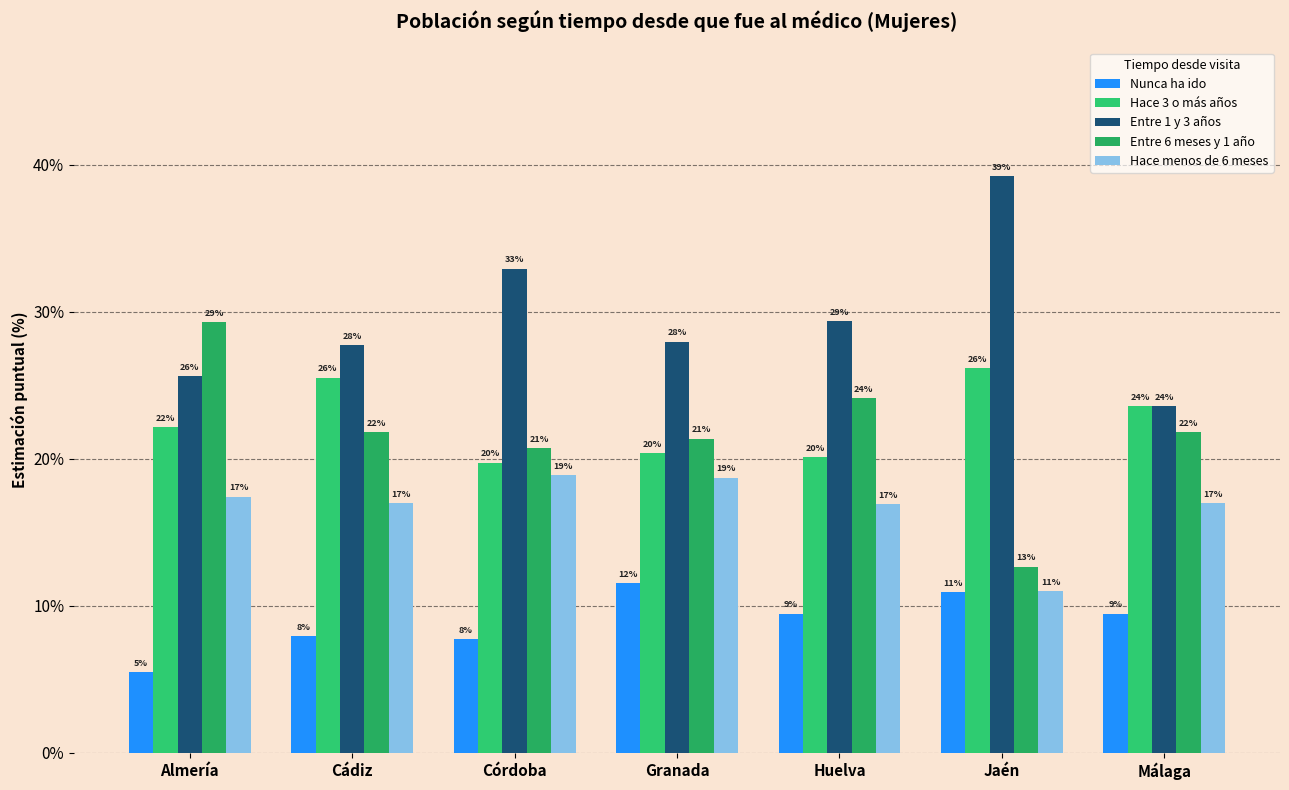

What is the label of the 1st bar from the left?

Almería